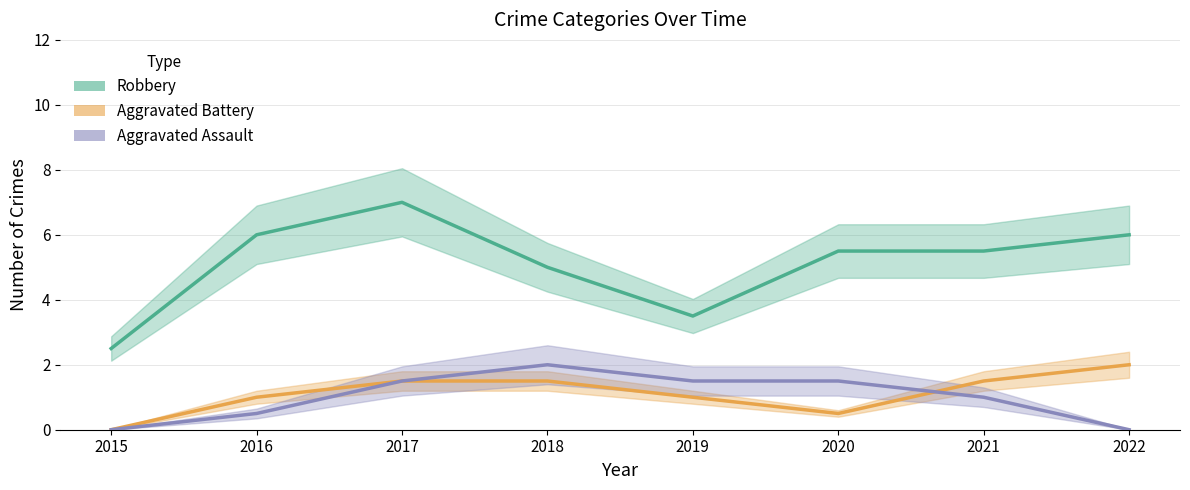

Reading left to right, extract all data points from this chart.

Robbery: 2015=2.5	2016=6.0	2017=7.0	2018=5.0	2019=3.5	2020=5.5	2021=5.5	2022=6.0
Aggravated Battery: 2015=0.0	2016=1.0	2017=1.5	2018=1.5	2019=1.0	2020=0.5	2021=1.5	2022=2.0
Aggravated Assault: 2015=0.0	2016=0.5	2017=1.5	2018=2.0	2019=1.5	2020=1.5	2021=1.0	2022=0.0